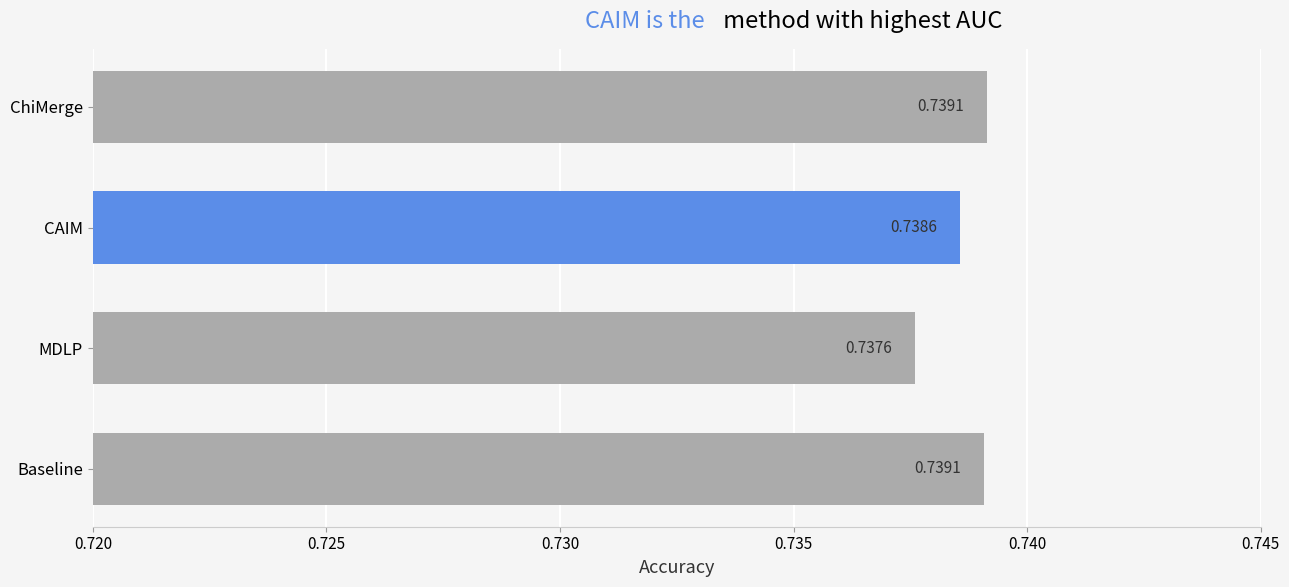

What is the sum of the values at Baseline and MDLP?

1.5